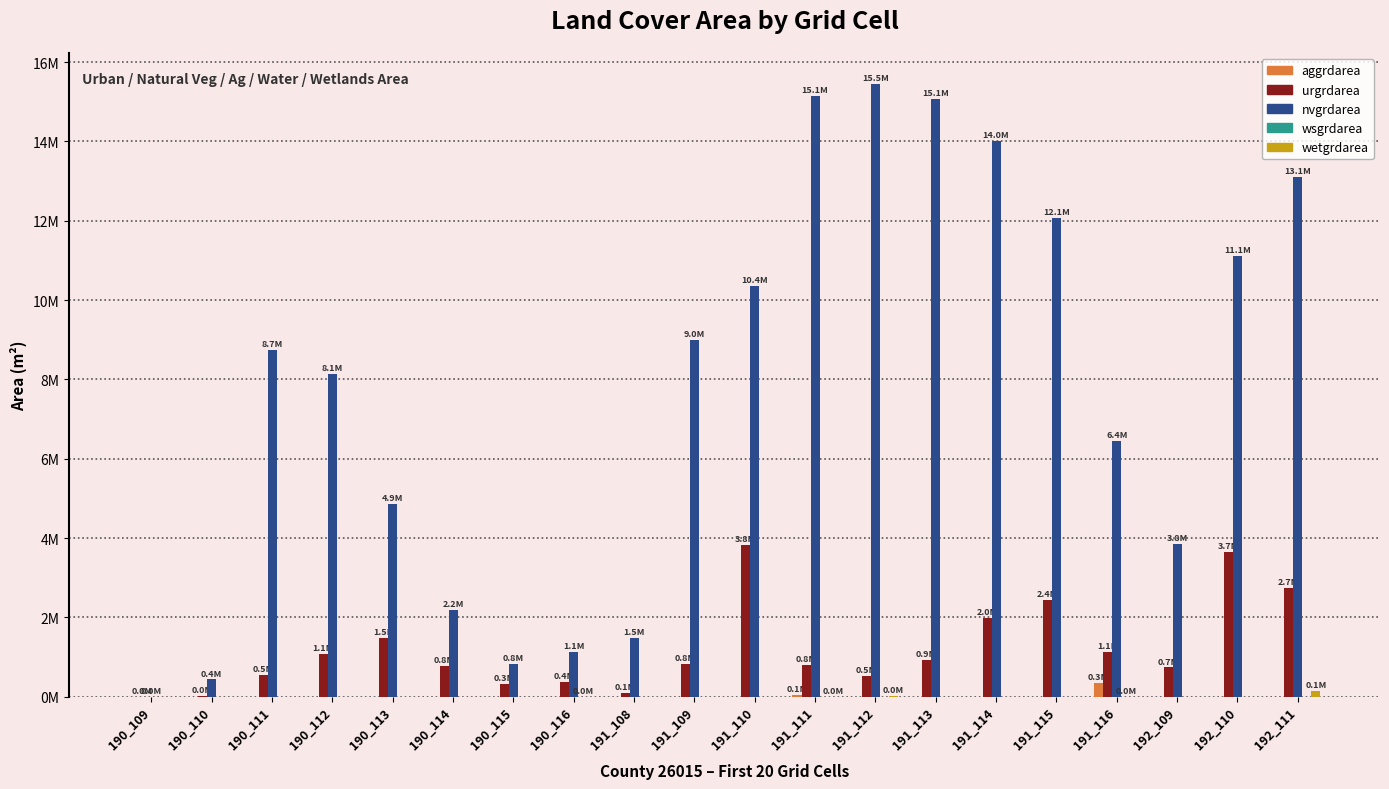

Which series has the widest spread of values?

nvgrdarea